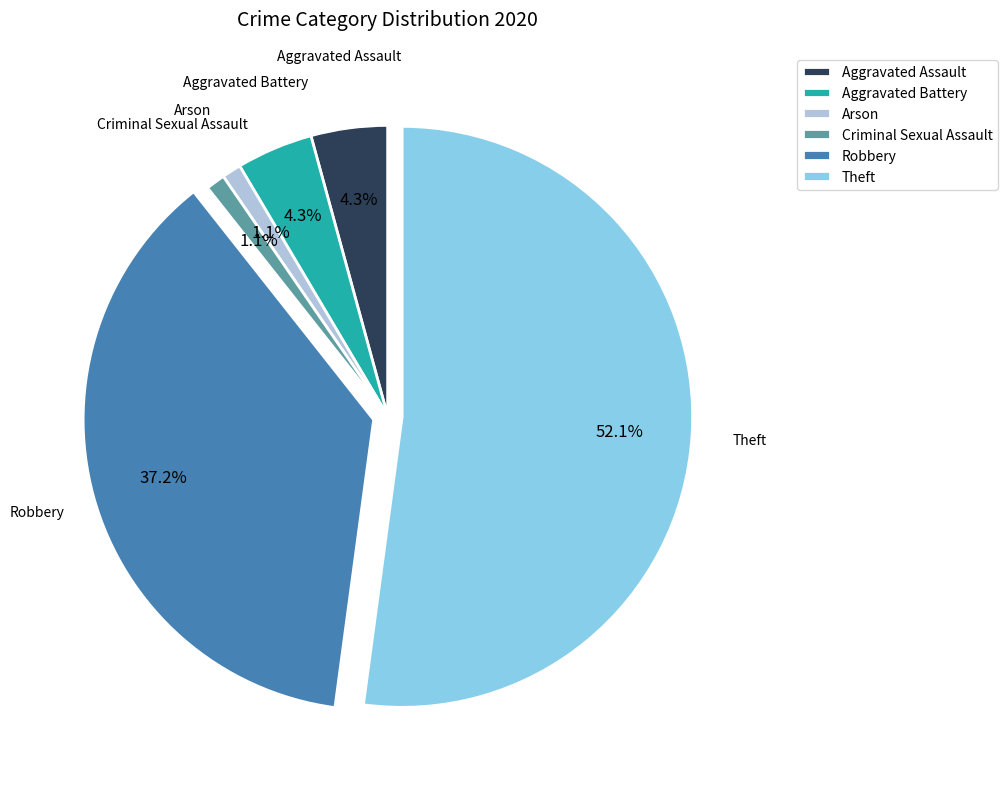

Count the number of slices in the pie.

6